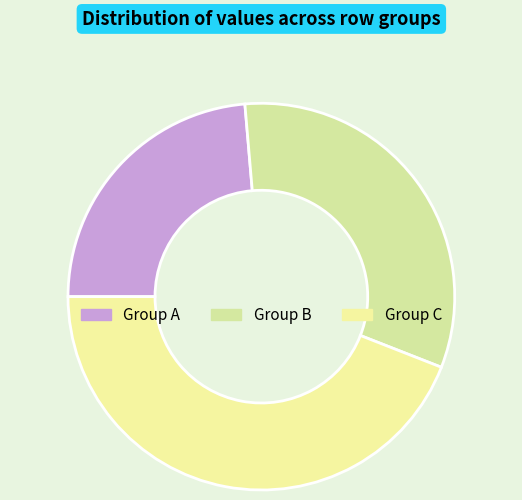

How many segments does this pie chart have?

3